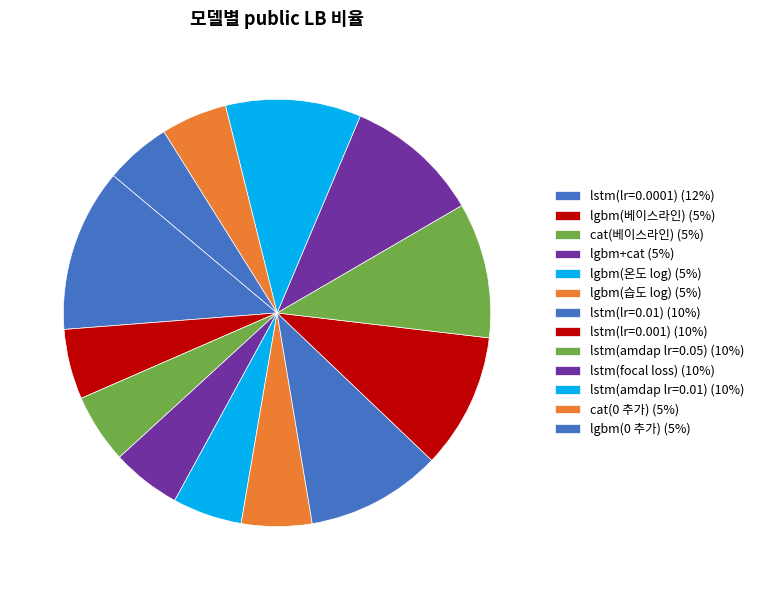

Is lstm(focal loss) the majority of the pie?

No